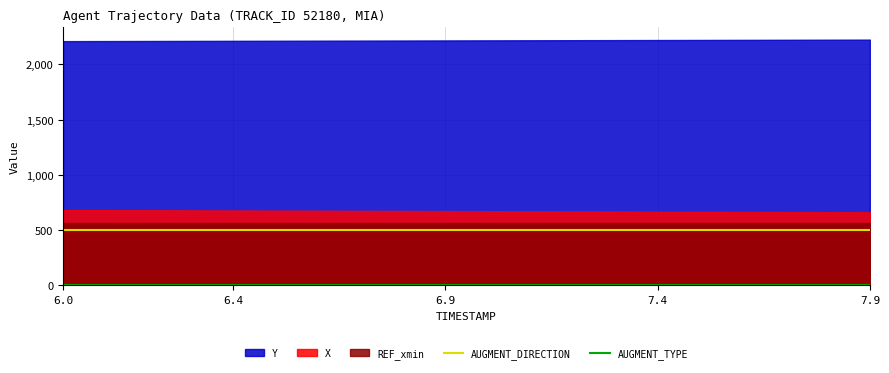

What is the label of the 13th point from the left?

12